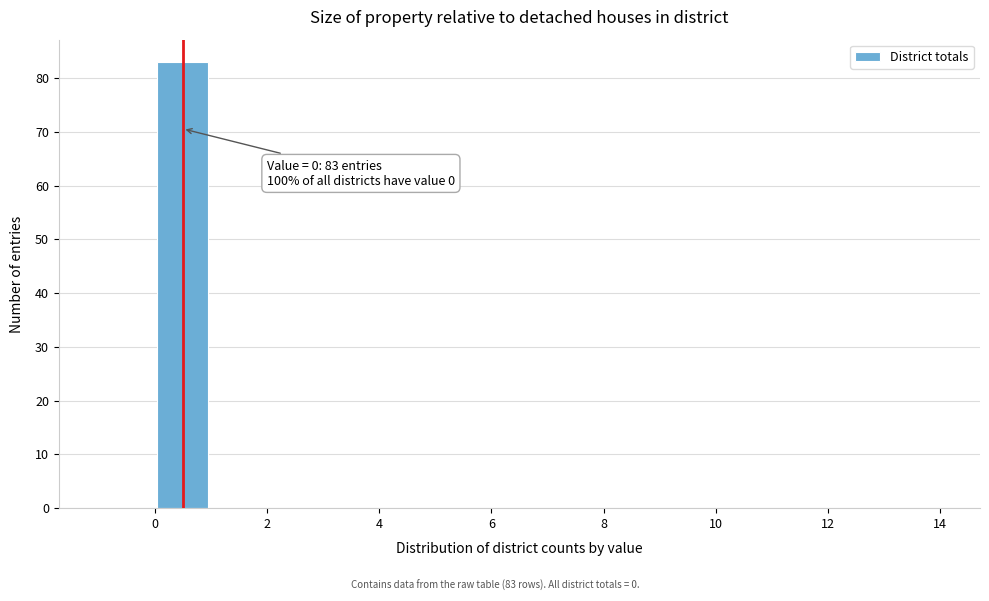

Over which range of the x-axis is the bar tallest?

0 to 1